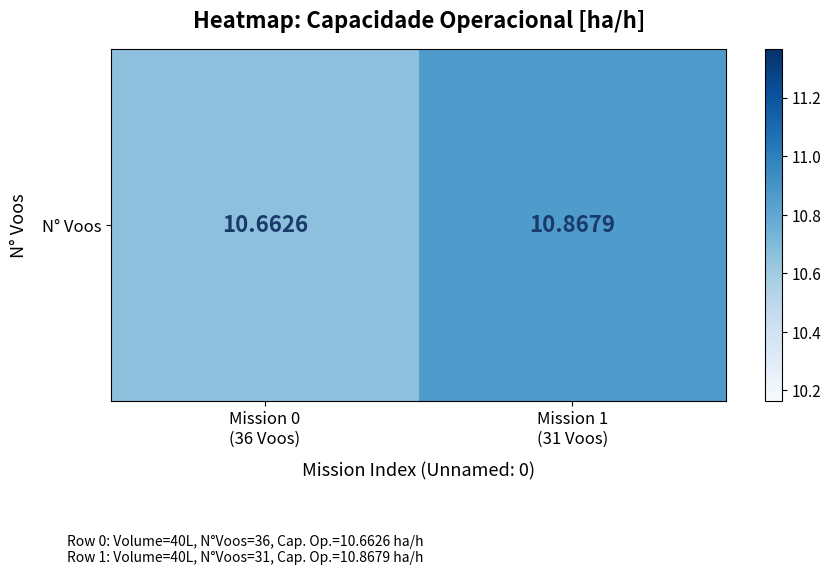

What is the smallest value displayed?

10.7